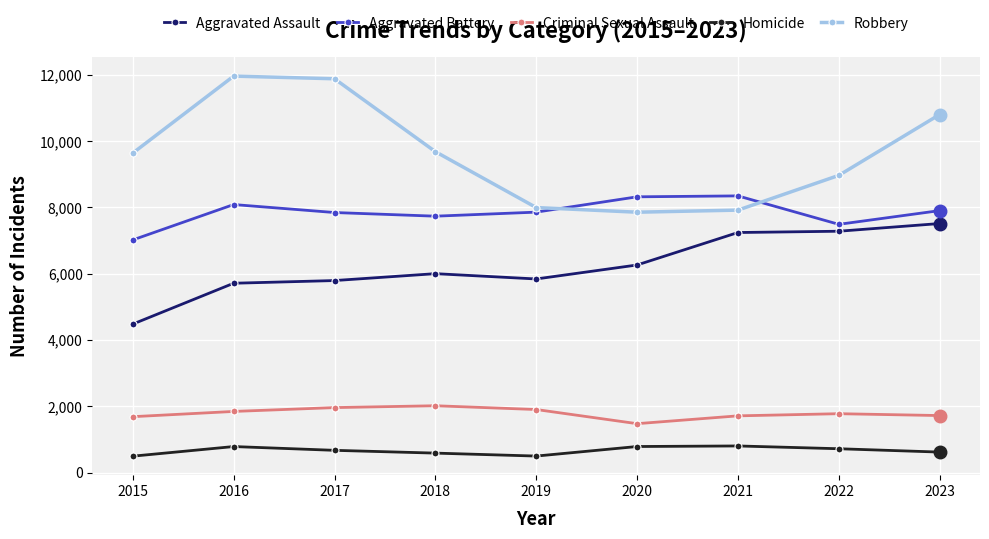

What are all the series names shown in the legend?

Aggravated Assault, Aggravated Battery, Criminal Sexual Assault, Homicide, Robbery